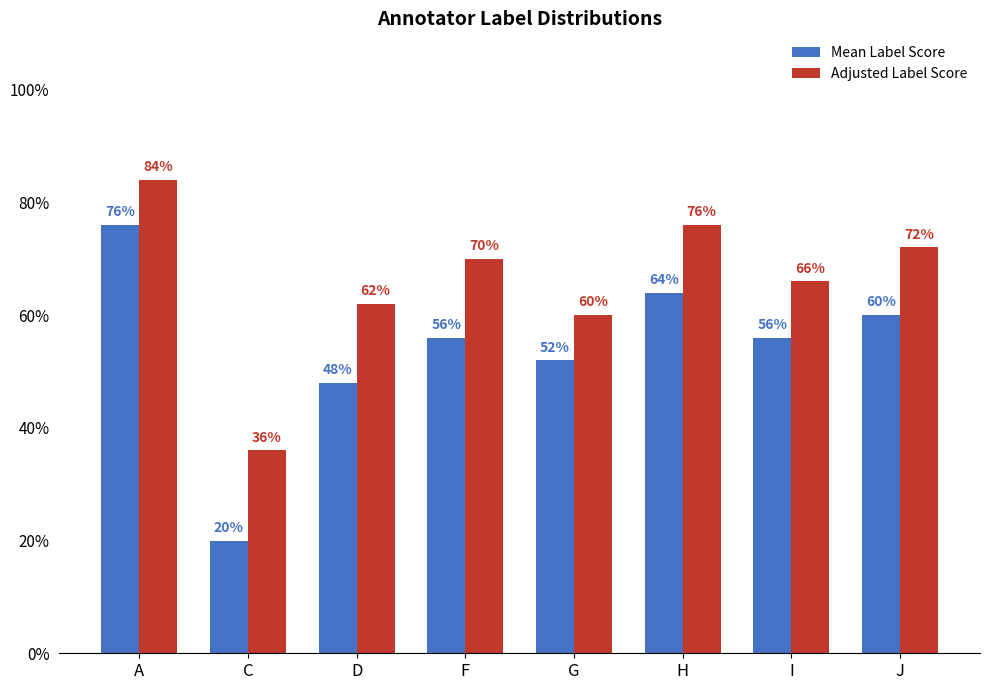

Rank the series by their average value, from highest to lowest.

Adjusted Label Score, Mean Label Score